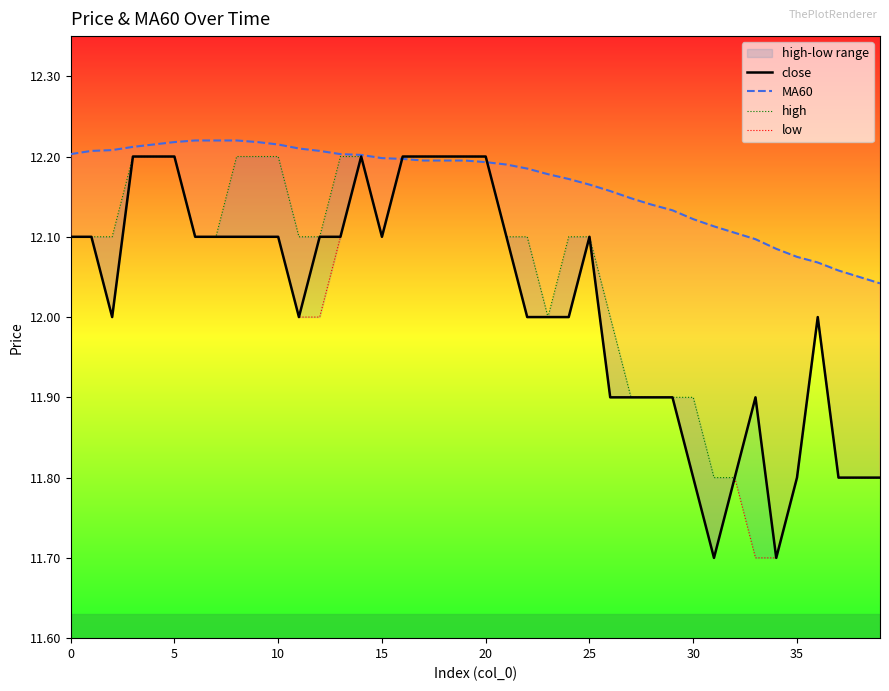

Is the value of MA60 at 40 greater than the value of close at 23?

Yes